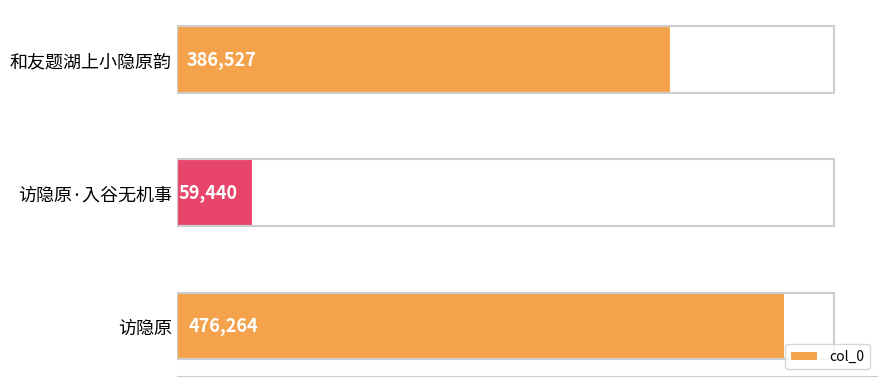

What is the change in value from 访隐原·入谷无机事 to 访隐原?

+416824